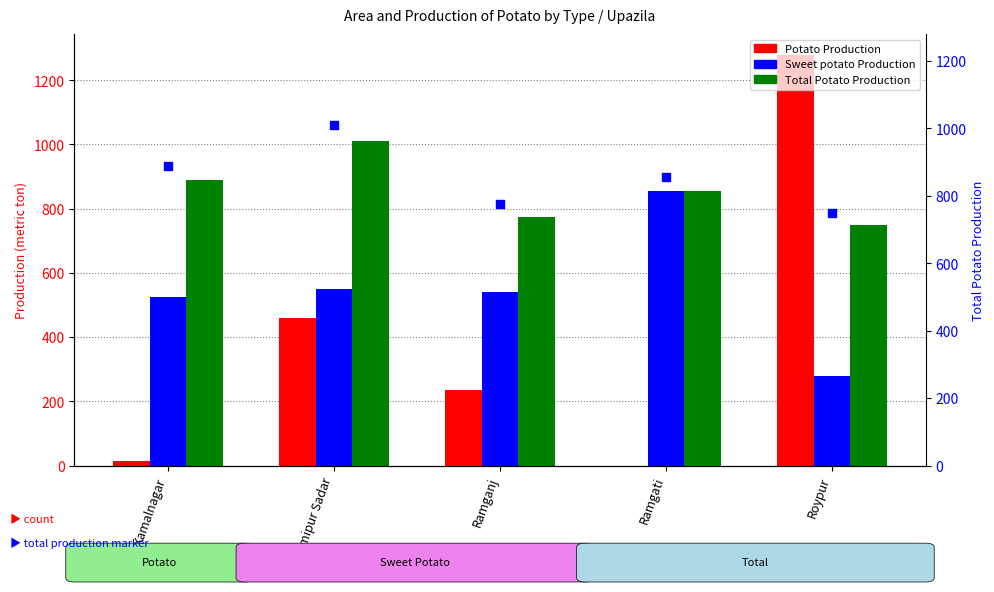

What is the total value across all series at Kamalnagar?

2315